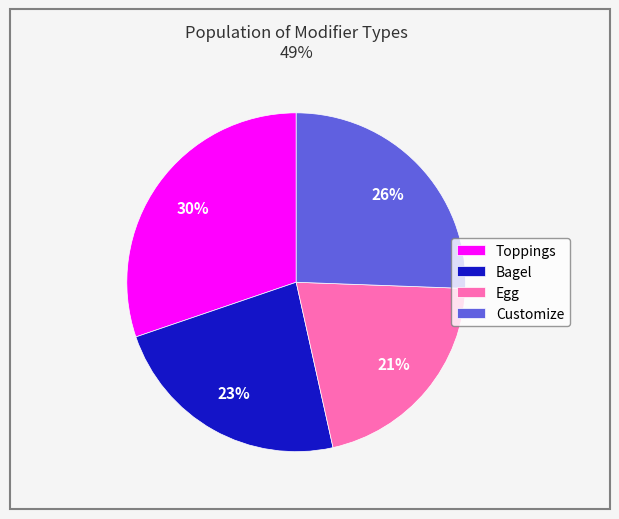

Do Egg and Toppings together represent more than half of the pie?

Yes